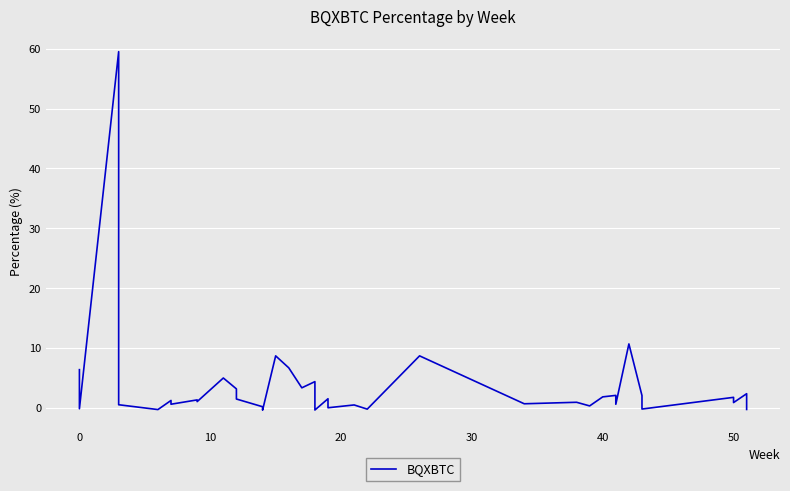

How many categories are shown in the chart?

40